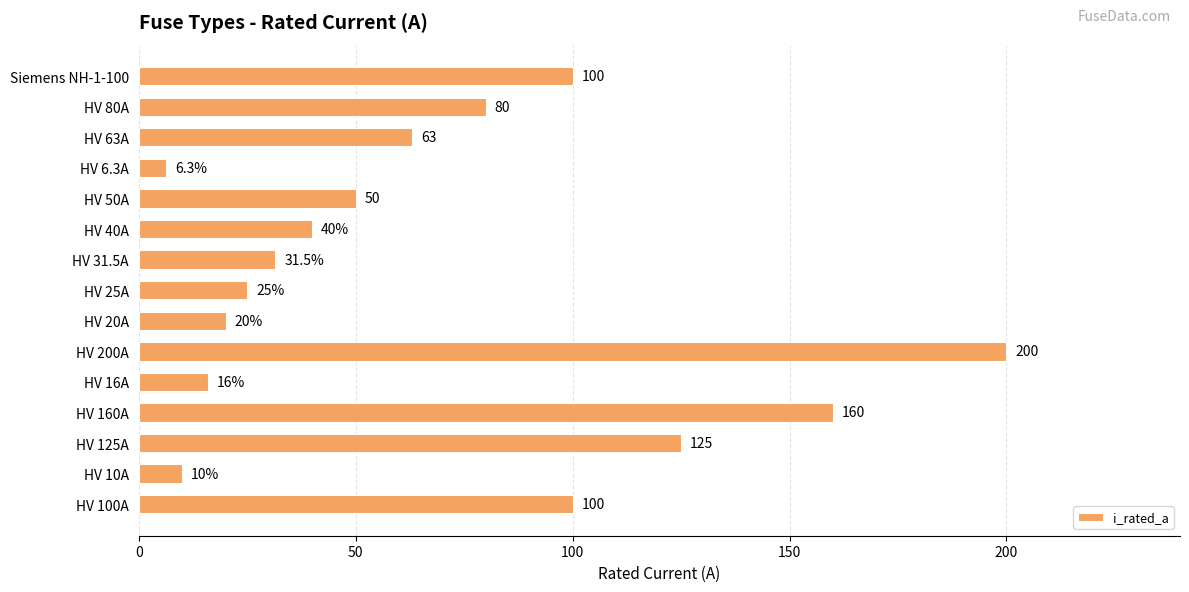

Between HV 50A and Siemens NH-1-100, which is larger?

Siemens NH-1-100